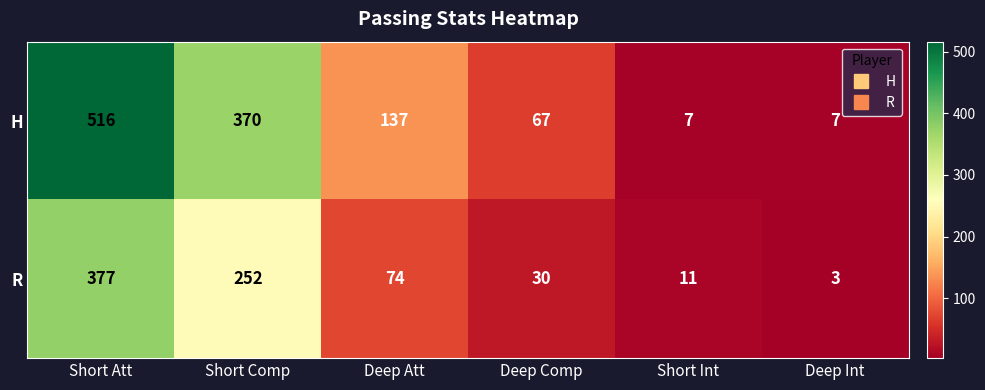

How many values in the R series are below 74?

3